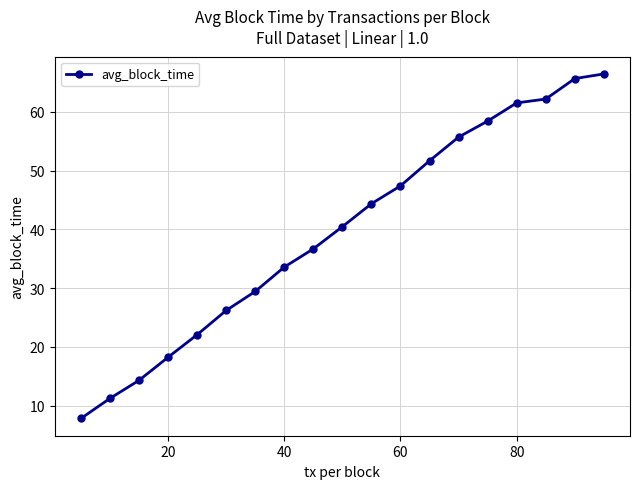

Does the chart have visible grid lines?

Yes